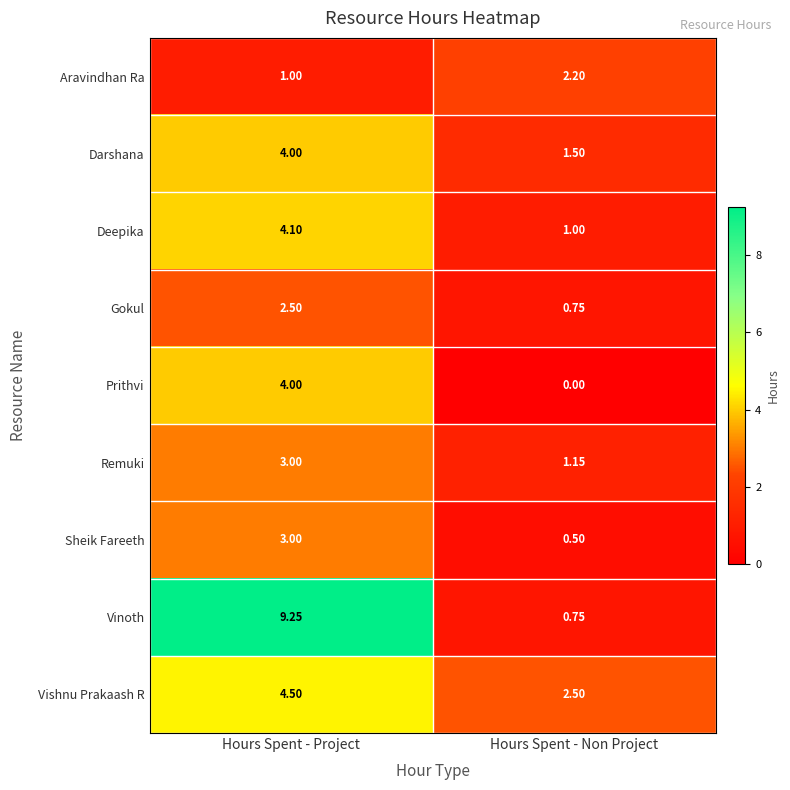

Which series changed the most between Hours Spent - Project and Hours Spent - Non Project?

Vinoth